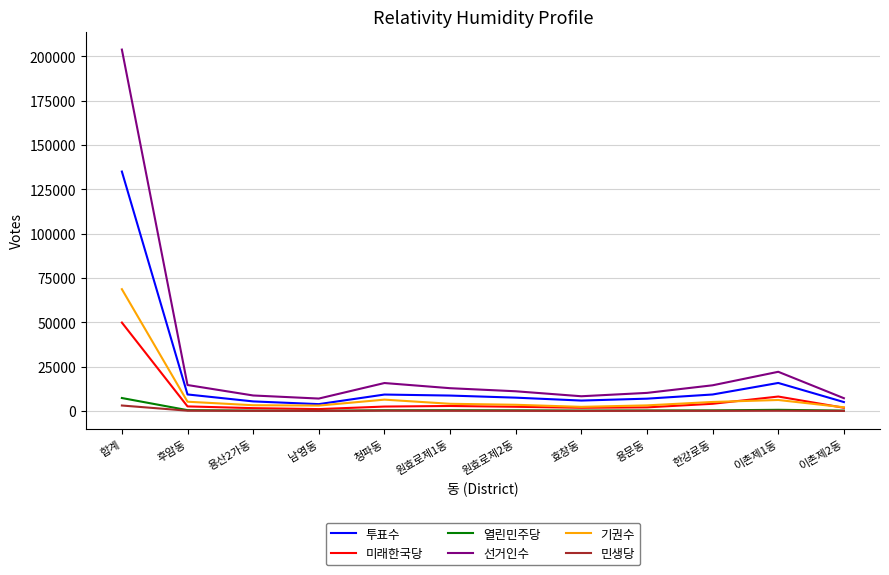

True or false: 선거인수 and 민생당 cross at least once.

False